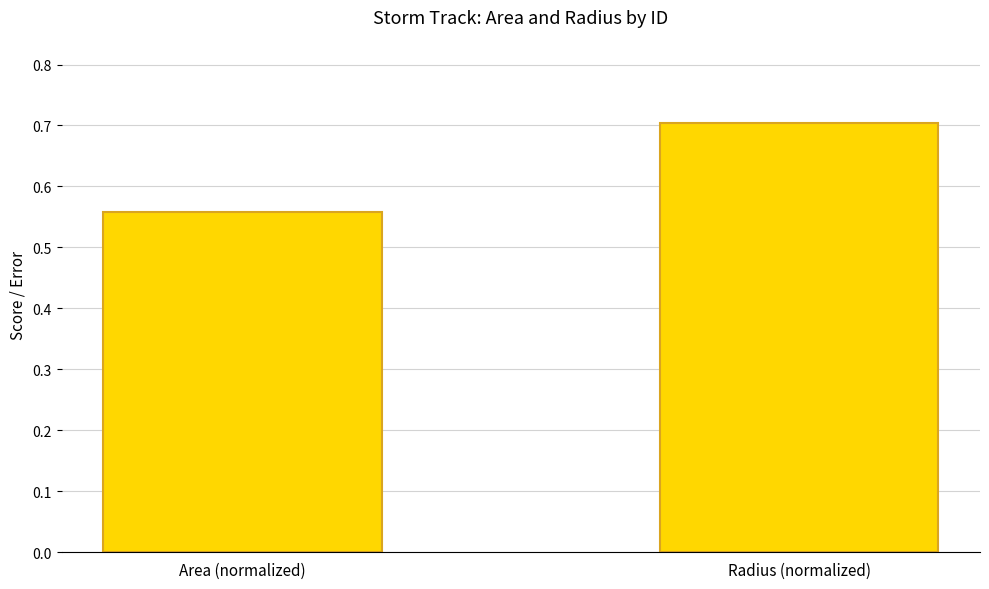

What is the label of the 1st bar from the right?

Radius (normalized)